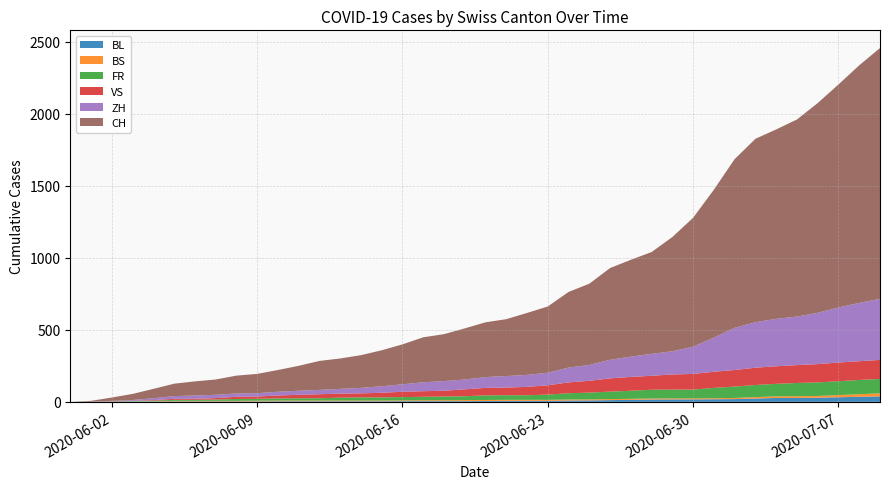

Reading left to right, extract all data points from this chart.

BL: 2020-05-31=0	2020-06-01=1	2020-06-02=1	2020-06-03=2	2020-06-04=2	2020-06-05=3	2020-06-06=3	2020-06-07=3	2020-06-08=3	2020-06-09=3	2020-06-10=4	2020-06-11=4	2020-06-12=4	2020-06-13=4	2020-06-14=4	2020-06-15=4	2020-06-16=5	2020-06-17=5	2020-06-18=5	2020-06-19=5	2020-06-20=6	2020-06-21=7	2020-06-22=7	2020-06-23=7	2020-06-24=9	2020-06-25=10	2020-06-26=12	2020-06-27=14	2020-06-28=16	2020-06-29=17	2020-06-30=17	2020-07-01=18	2020-07-02=19	2020-07-03=23	2020-07-04=27	2020-07-05=27	2020-07-06=29	2020-07-07=32	2020-07-08=35	2020-07-09=38
BS: 2020-05-31=0	2020-06-01=0	2020-06-02=0	2020-06-03=1	2020-06-04=1	2020-06-05=4	2020-06-06=4	2020-06-07=4	2020-06-08=4	2020-06-09=5	2020-06-10=5	2020-06-11=5	2020-06-12=5	2020-06-13=5	2020-06-14=5	2020-06-15=5	2020-06-16=5	2020-06-17=6	2020-06-18=6	2020-06-19=7	2020-06-20=7	2020-06-21=7	2020-06-22=7	2020-06-23=7	2020-06-24=7	2020-06-25=7	2020-06-26=7	2020-06-27=7	2020-06-28=7	2020-06-29=7	2020-06-30=7	2020-07-01=7	2020-07-02=8	2020-07-03=10	2020-07-04=11	2020-07-05=12	2020-07-06=12	2020-07-07=15	2020-07-08=18	2020-07-09=21
FR: 2020-05-31=0	2020-06-01=0	2020-06-02=2	2020-06-03=3	2020-06-04=5	2020-06-05=7	2020-06-06=7	2020-06-07=9	2020-06-08=13	2020-06-09=13	2020-06-10=15	2020-06-11=16	2020-06-12=16	2020-06-13=20	2020-06-14=22	2020-06-15=22	2020-06-16=23	2020-06-17=24	2020-06-18=26	2020-06-19=27	2020-06-20=32	2020-06-21=32	2020-06-22=32	2020-06-23=36	2020-06-24=44	2020-06-25=47	2020-06-26=52	2020-06-27=56	2020-06-28=61	2020-06-29=61	2020-06-30=61	2020-07-01=72	2020-07-02=79	2020-07-03=84	2020-07-04=87	2020-07-05=92	2020-07-06=94	2020-07-07=96	2020-07-08=99	2020-07-09=100
VS: 2020-05-31=0	2020-06-01=0	2020-06-02=2	2020-06-03=2	2020-06-04=4	2020-06-05=7	2020-06-06=7	2020-06-07=10	2020-06-08=15	2020-06-09=16	2020-06-10=20	2020-06-11=24	2020-06-12=28	2020-06-13=28	2020-06-14=28	2020-06-15=32	2020-06-16=37	2020-06-17=39	2020-06-18=40	2020-06-19=48	2020-06-20=52	2020-06-21=53	2020-06-22=58	2020-06-23=65	2020-06-24=75	2020-06-25=82	2020-06-26=92	2020-06-27=96	2020-06-28=97	2020-06-29=105	2020-06-30=109	2020-07-01=112	2020-07-02=115	2020-07-03=120	2020-07-04=122	2020-07-05=124	2020-07-06=127	2020-07-07=130	2020-07-08=130	2020-07-09=132
ZH: 2020-05-31=0	2020-06-01=0	2020-06-02=2	2020-06-03=5	2020-06-04=13	2020-06-05=19	2020-06-06=23	2020-06-07=23	2020-06-08=23	2020-06-09=23	2020-06-10=26	2020-06-11=28	2020-06-12=30	2020-06-13=33	2020-06-14=38	2020-06-15=45	2020-06-16=52	2020-06-17=62	2020-06-18=67	2020-06-19=68	2020-06-20=75	2020-06-21=80	2020-06-22=83	2020-06-23=87	2020-06-24=103	2020-06-25=110	2020-06-26=129	2020-06-27=141	2020-06-28=152	2020-06-29=161	2020-06-30=189	2020-07-01=237	2020-07-02=293	2020-07-03=316	2020-07-04=329	2020-07-05=337	2020-07-06=356	2020-07-07=382	2020-07-08=405	2020-07-09=424
CH: 2020-05-31=0	2020-06-01=6	2020-06-02=23	2020-06-03=42	2020-06-04=65	2020-06-05=86	2020-06-06=98	2020-06-07=106	2020-06-08=124	2020-06-09=134	2020-06-10=151	2020-06-11=173	2020-06-12=201	2020-06-13=211	2020-06-14=227	2020-06-15=250	2020-06-16=277	2020-06-17=312	2020-06-18=326	2020-06-19=355	2020-06-20=380	2020-06-21=395	2020-06-22=430	2020-06-23=460	2020-06-24=525	2020-06-25=564	2020-06-26=637	2020-06-27=672	2020-06-28=707	2020-06-29=793	2020-06-30=895	2020-07-01=1027	2020-07-02=1171	2020-07-03=1273	2020-07-04=1315	2020-07-05=1368	2020-07-06=1456	2020-07-07=1548	2020-07-08=1649	2020-07-09=1741